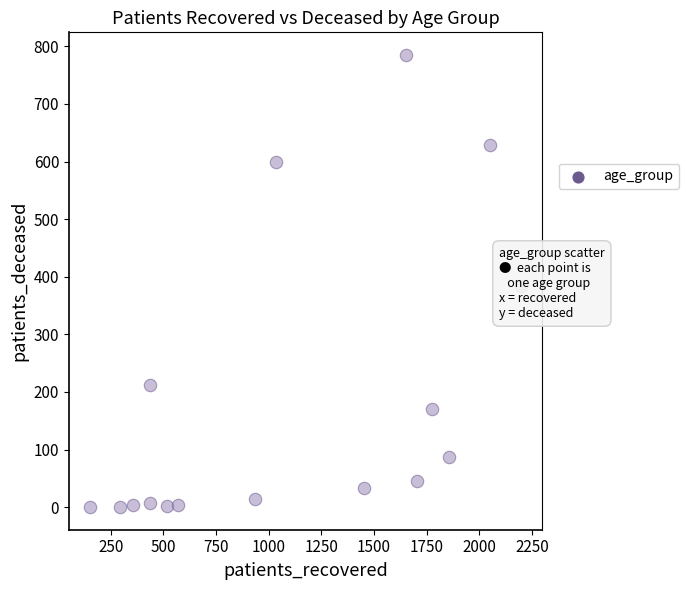

What Y value in the scatter plot is closest to 392?

383